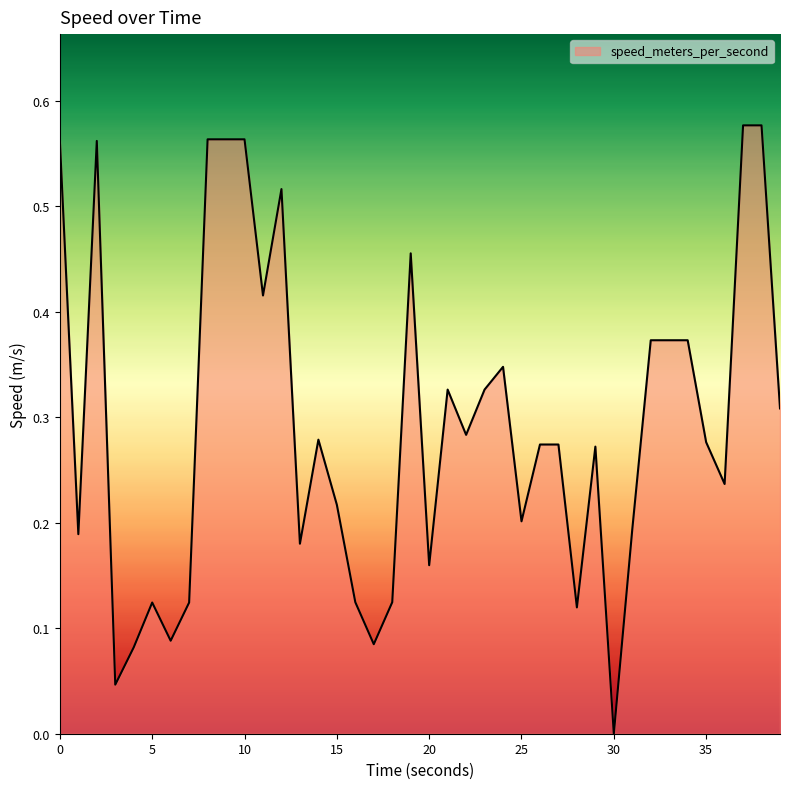

What is the difference between the maximum and minimum values?

0.6